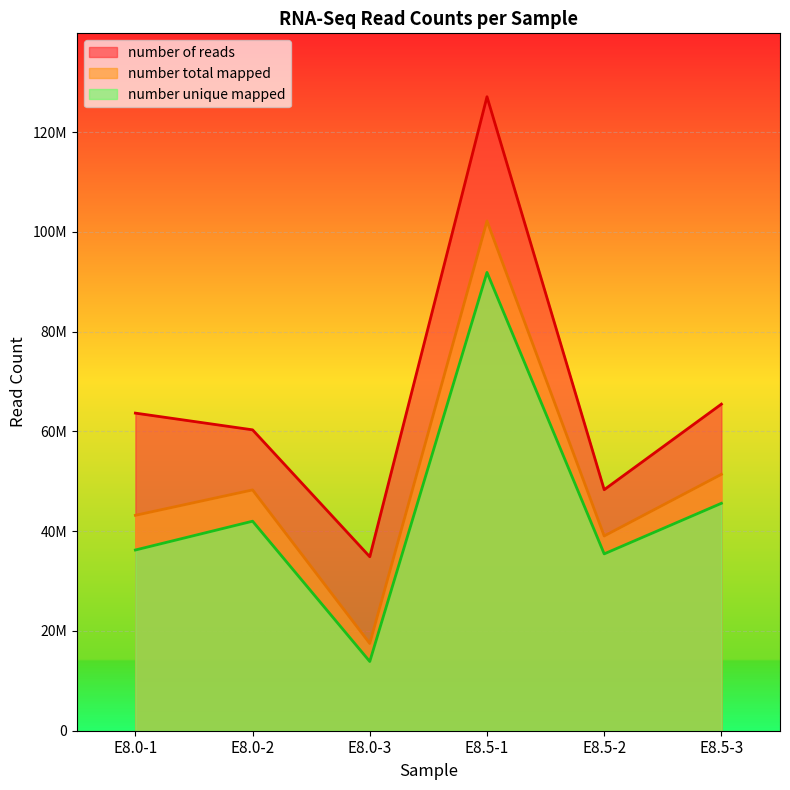

Which series has the largest total across all categories?

number of reads